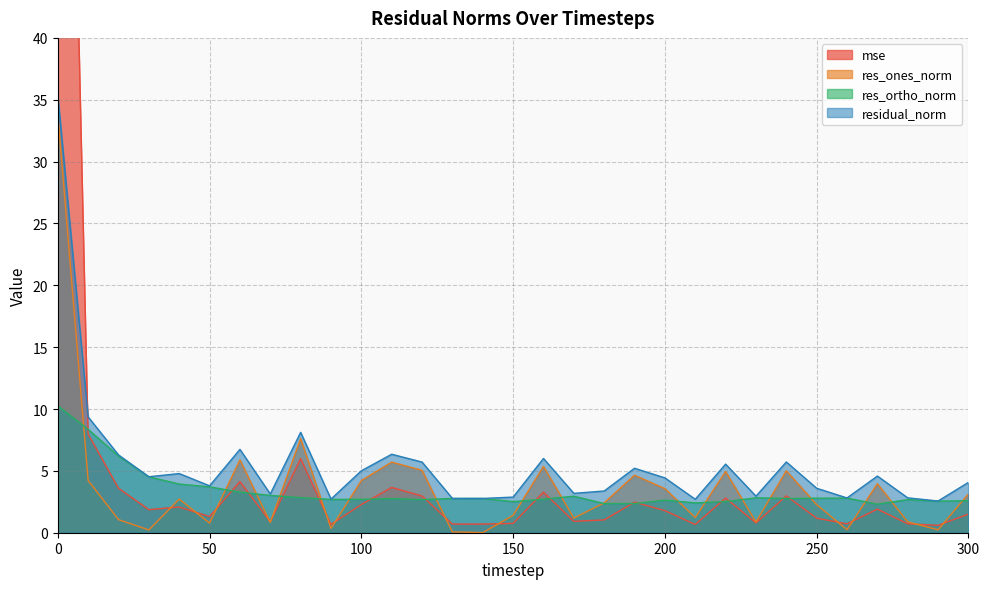

The res_ones_norm series shows 6.2 at 190. True or false?

False